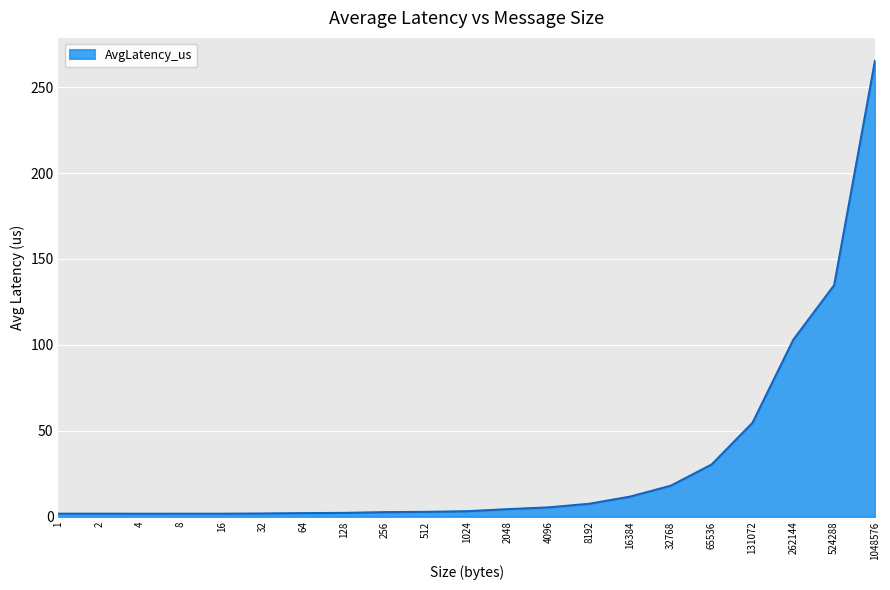

What is the maximum value shown in the chart?

265.4